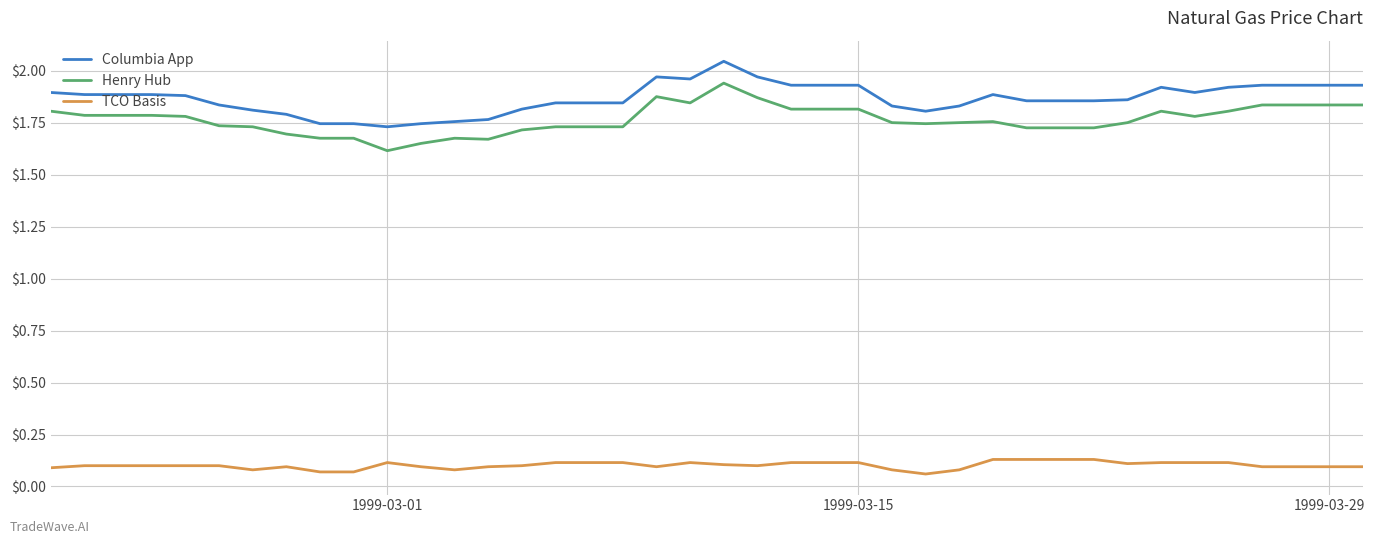

Which series has the largest total across all categories?

Columbia App